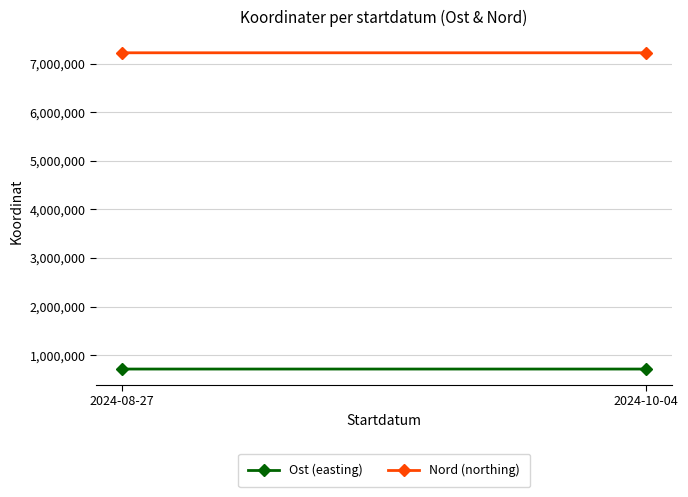

What is the label of the 1st point from the left?

2024-08-27